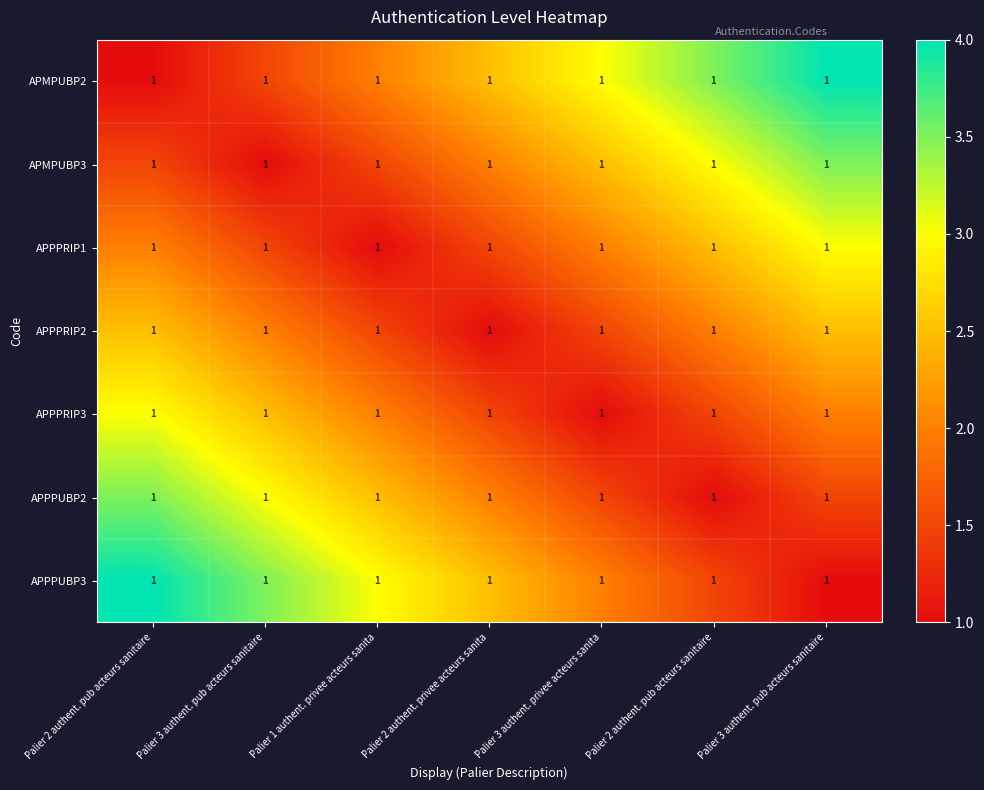

Rank the categories by APPPRIP1 value from lowest to highest.

Palier 1 authent. privee acteurs sanita, Palier 3 authent. pub acteurs sanitaire, Palier 2 authent. privee acteurs sanita, Palier 2 authent. pub acteurs sanitaire, Palier 3 authent. privee acteurs sanita, Palier 2 authent. pub acteurs sanitaire, Palier 3 authent. pub acteurs sanitaire